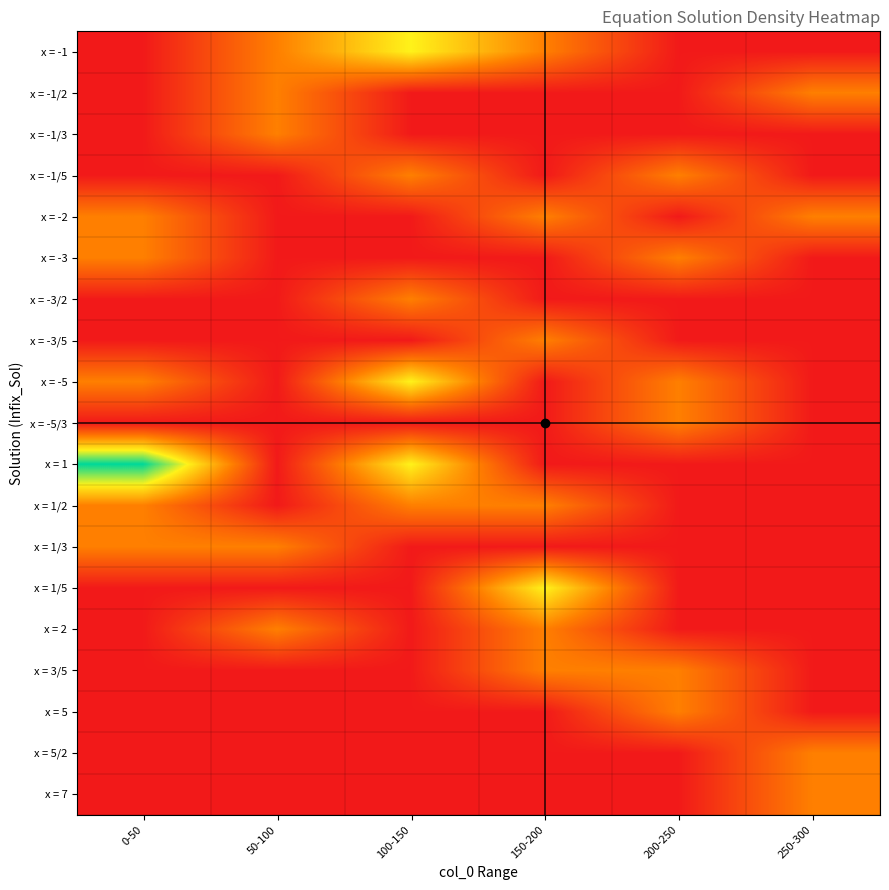

Which category has the lowest value across all series?

0-50